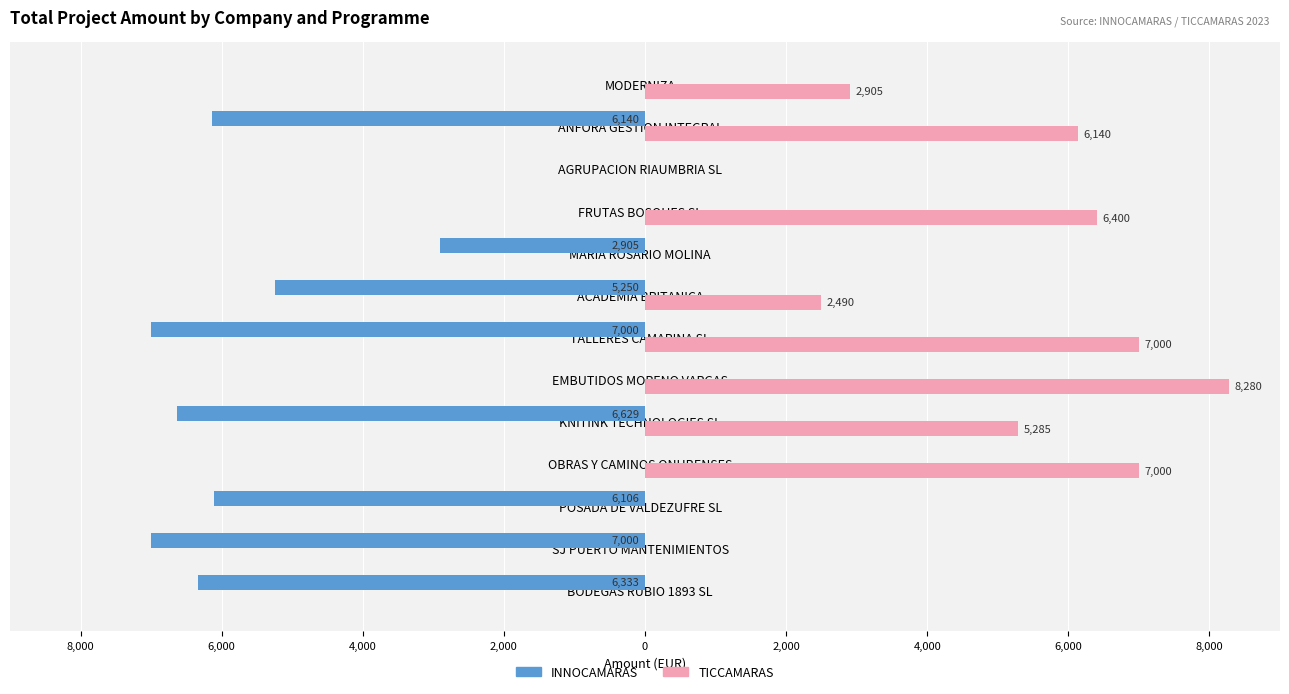

What are all the series names shown in the legend?

INNOCAMARAS, TICCAMARAS